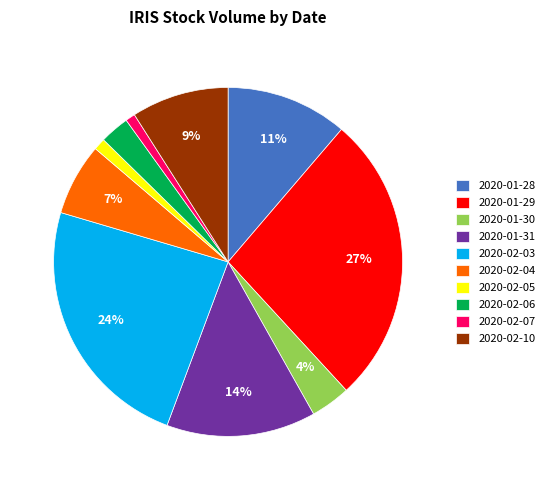

To the nearest percent, what percentage of the pie is 2020-02-10?

9%